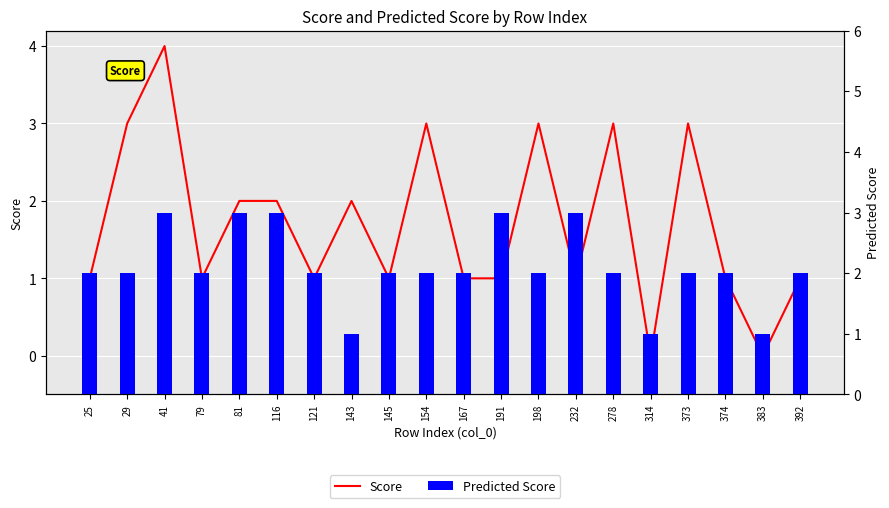

The Score series shows 3 at 373. True or false?

True